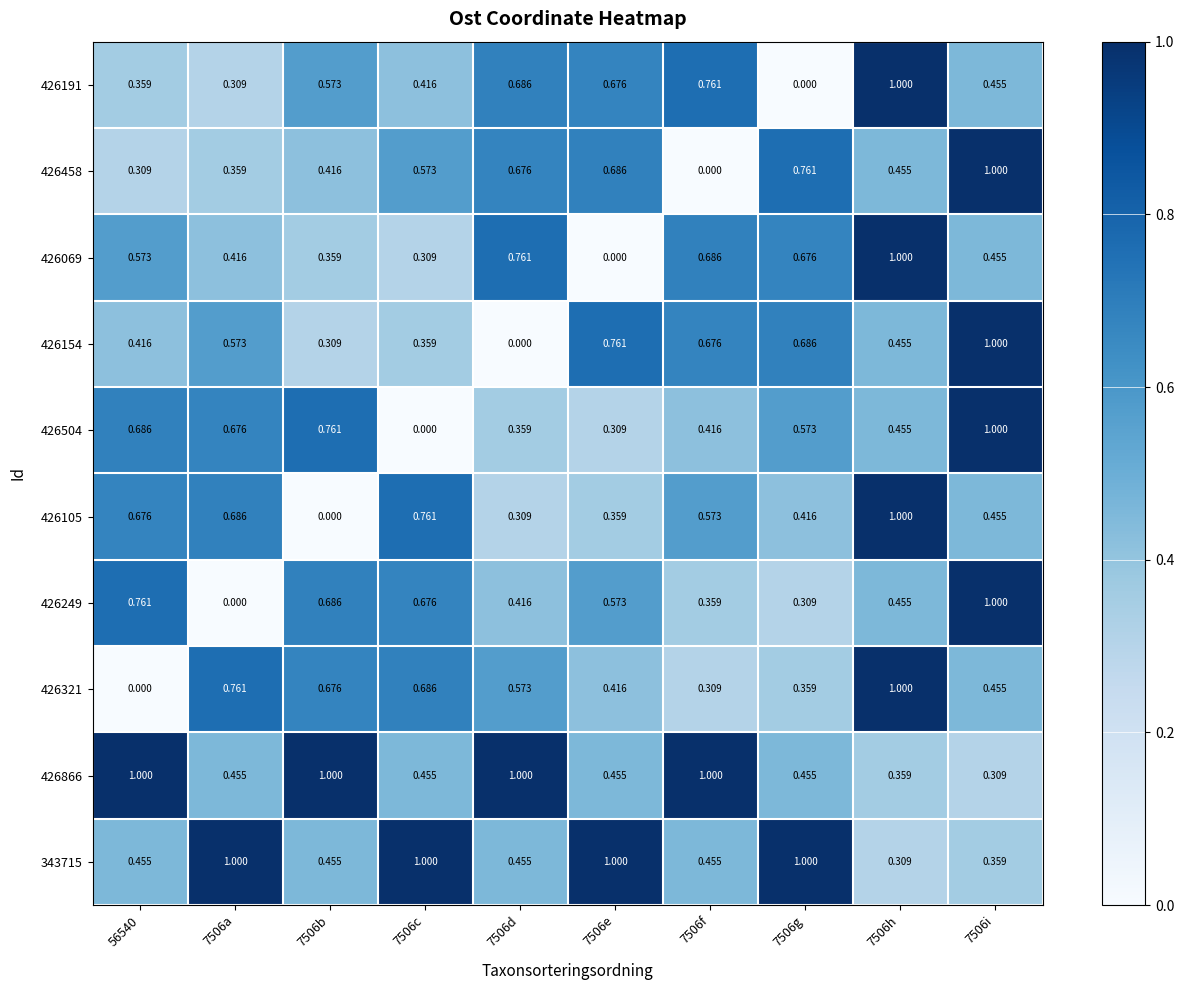

Is the value of 426069 at 56540 greater than the value of 343715 at 56540?

Yes